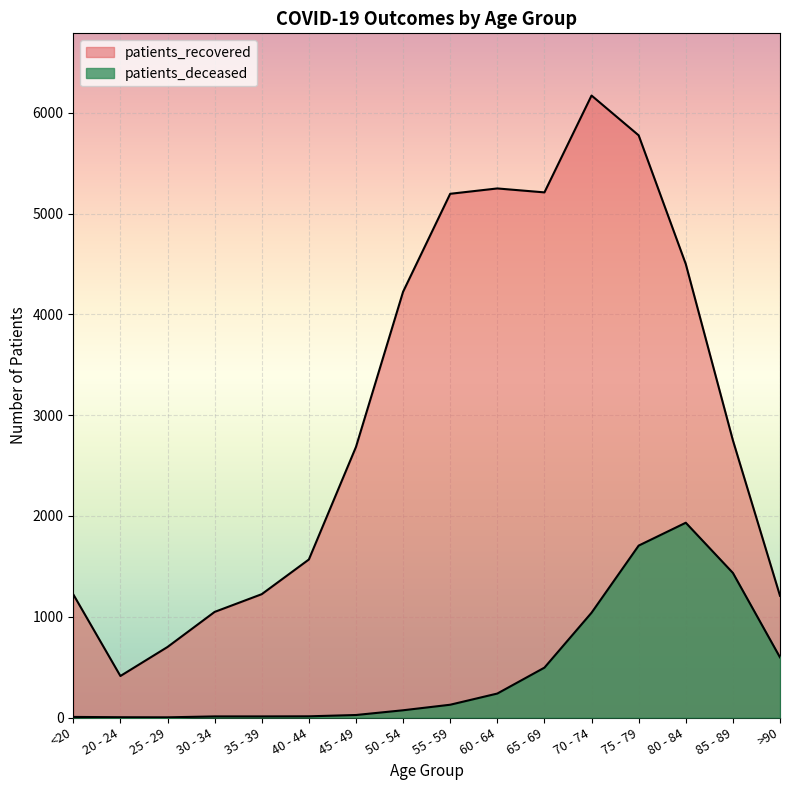

Between 65 - 69 and >90, which series saw the biggest shift?

patients_recovered